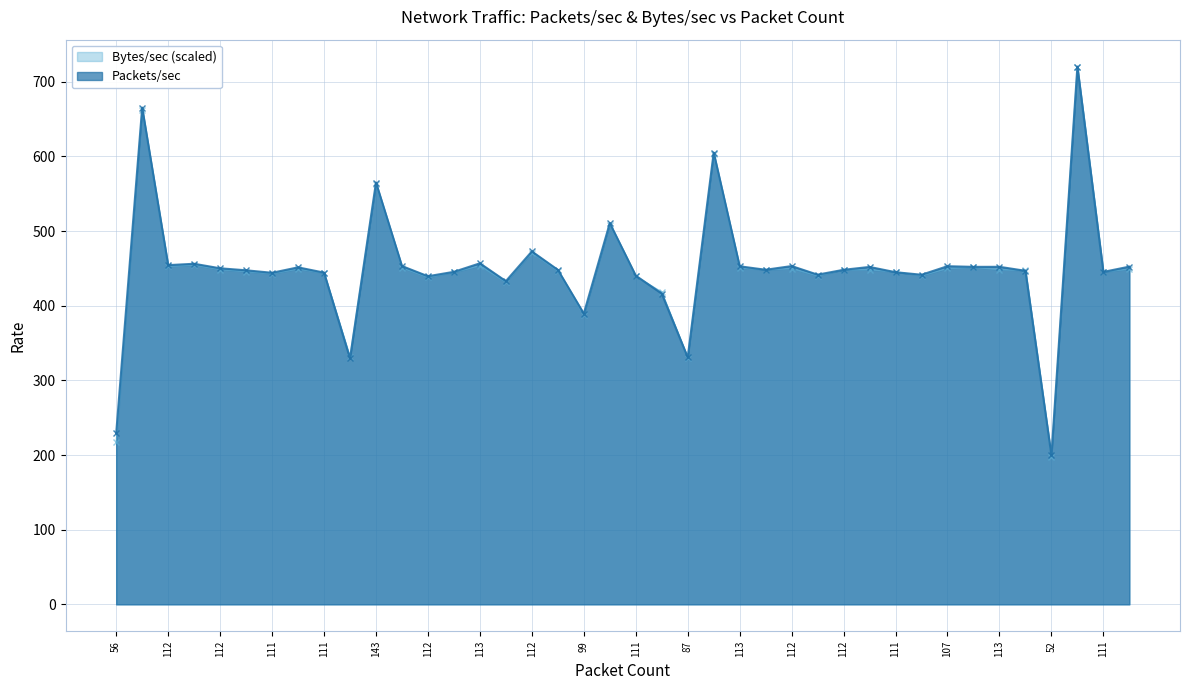

Is it true that Packets/sec equals 162.5 at 112?

False